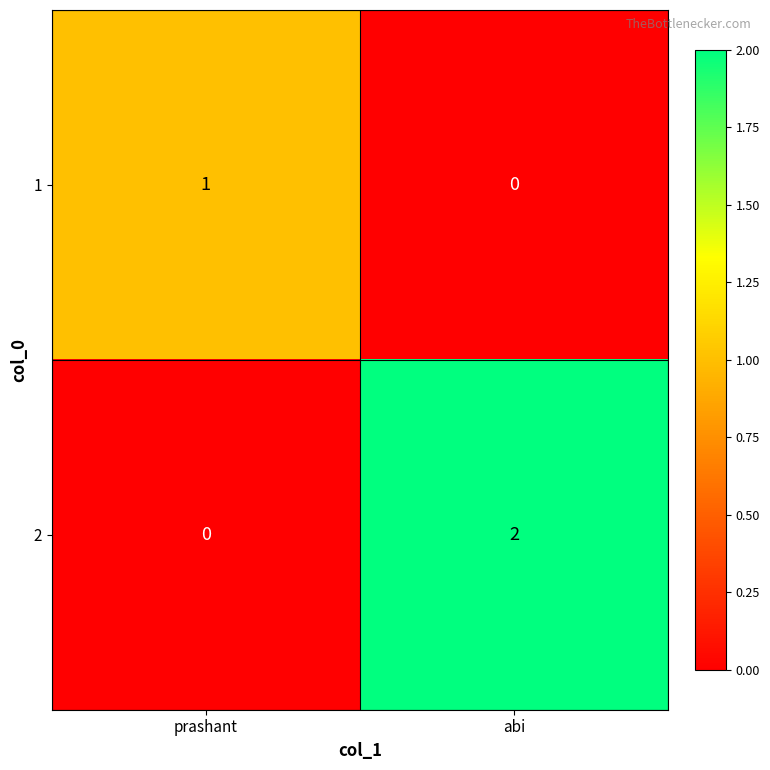

Which category has the highest value across all series?

abi